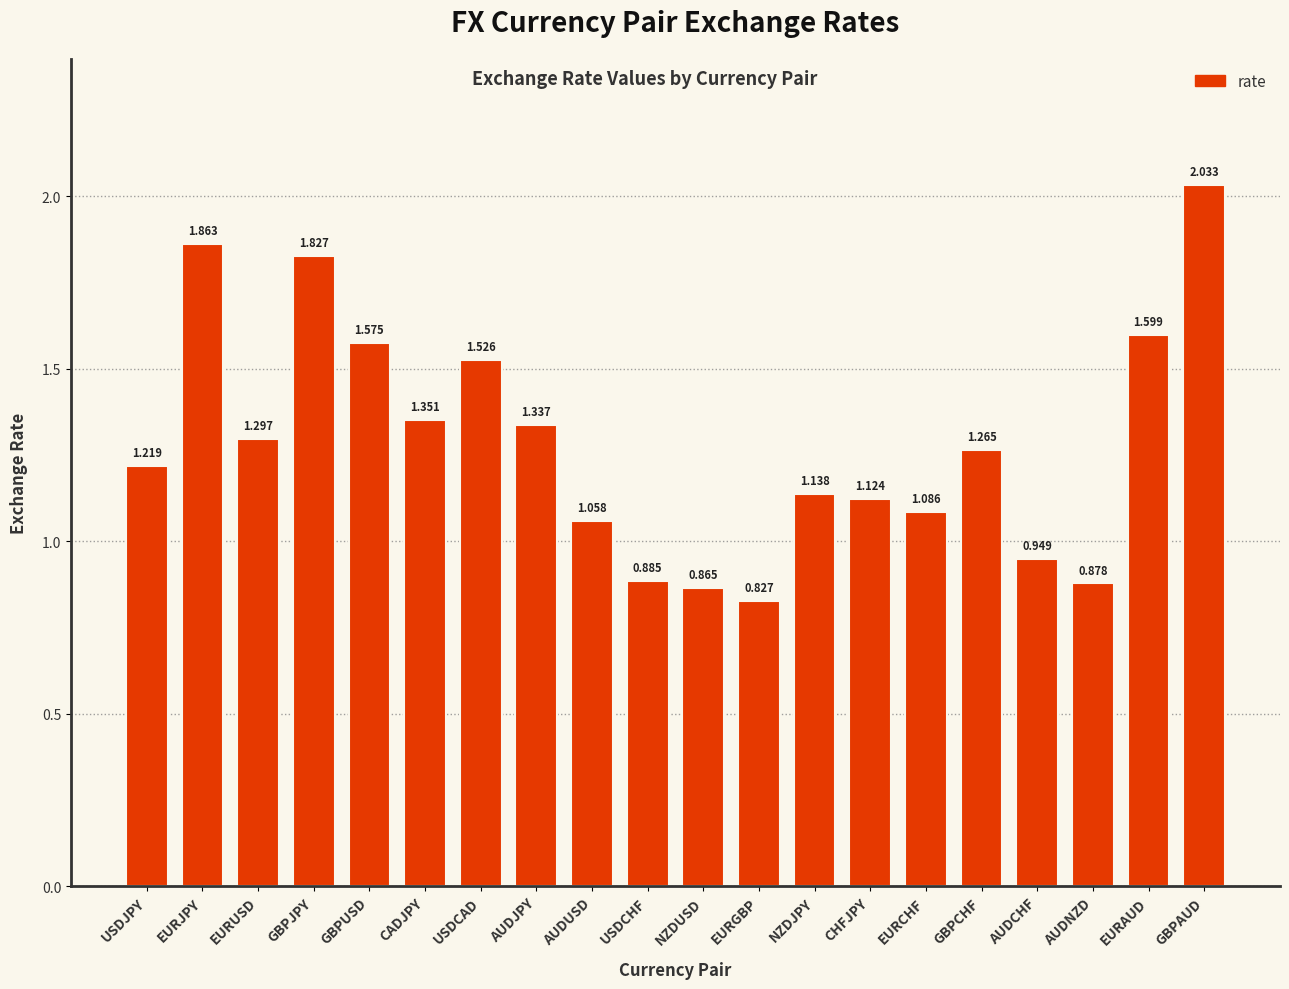

Which has a higher value, EURGBP or AUDNZD?

AUDNZD